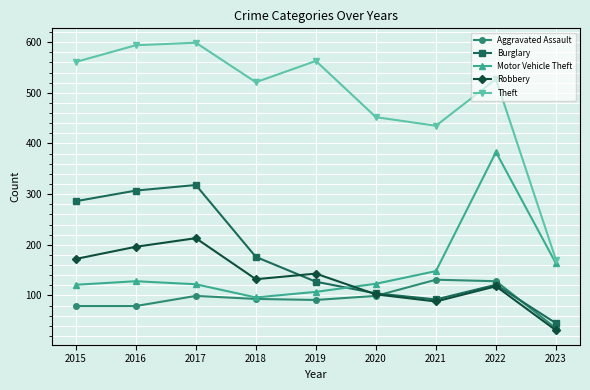

True or false: Theft and Motor Vehicle Theft intersect in this chart.

False